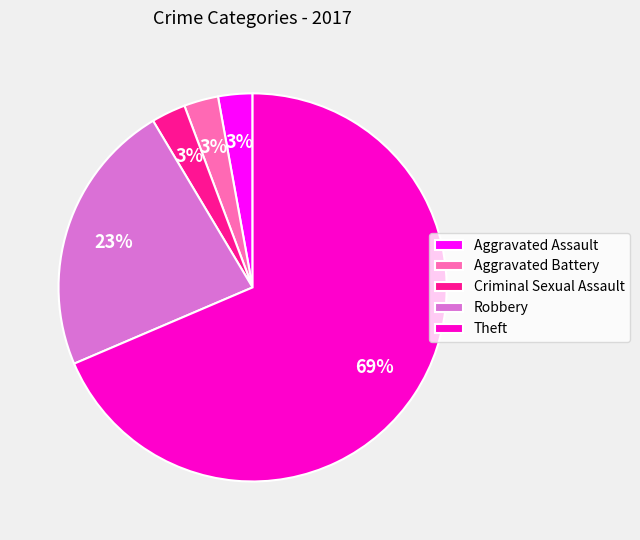

Do Robbery and Aggravated Battery together represent more than half of the pie?

No